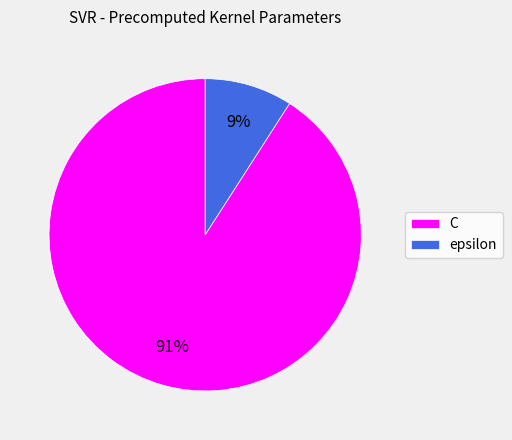

Which has a higher value, C or epsilon?

C